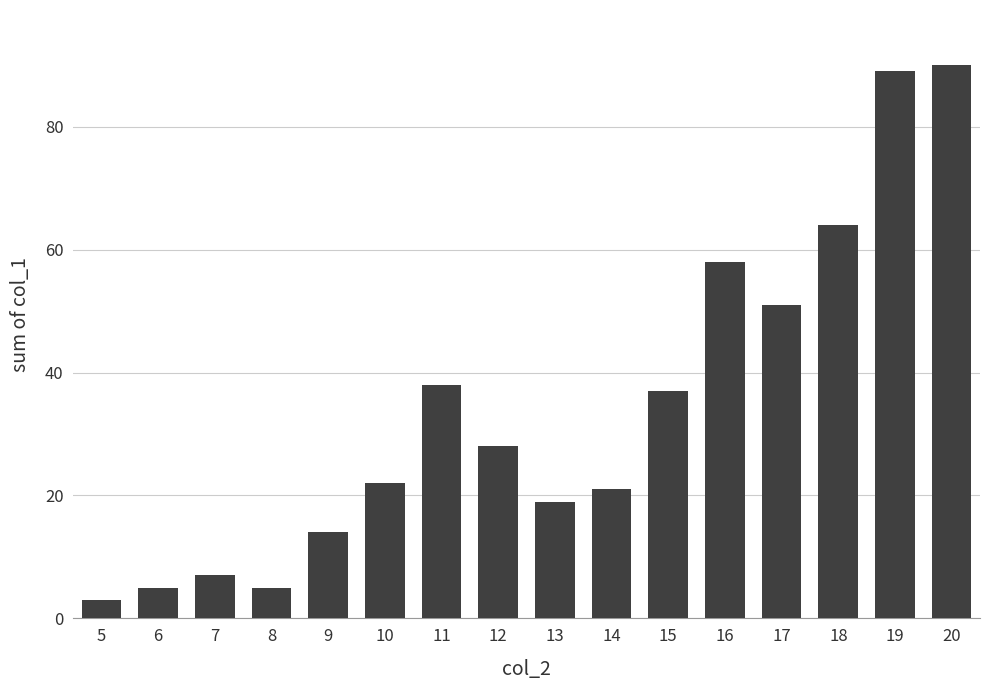

Count the number of data series in this chart.

1